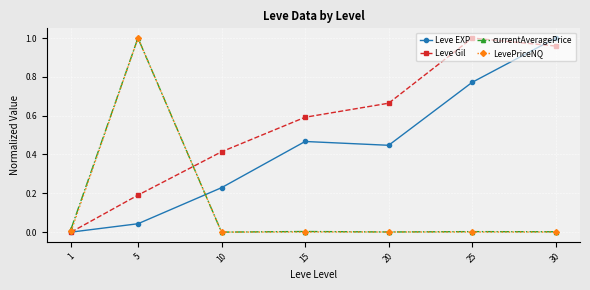

At which label does Leve Gil reach its peak?

25